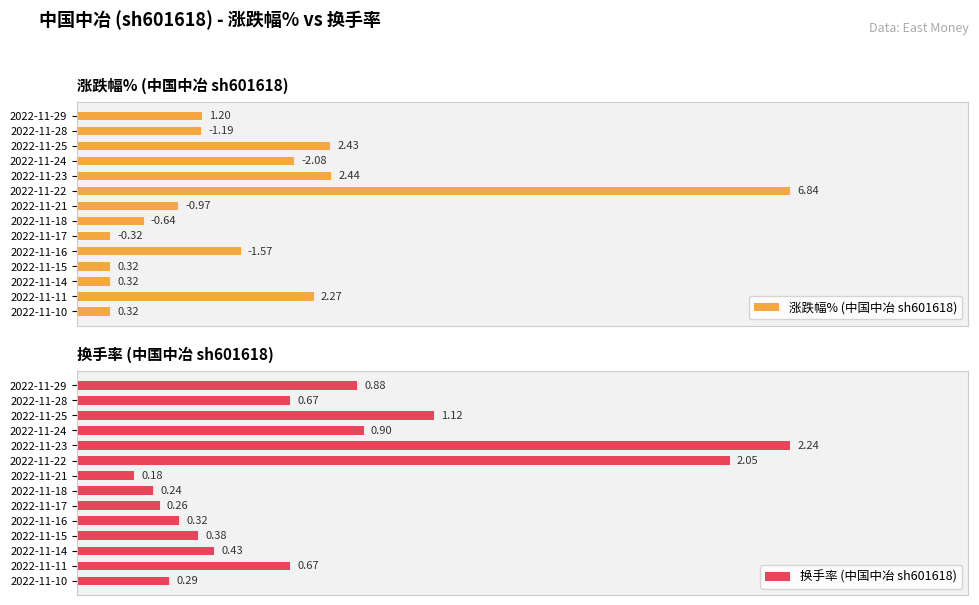

What is the sum of all 涨跌幅% (中国中冶 sh601618) values?

22.9